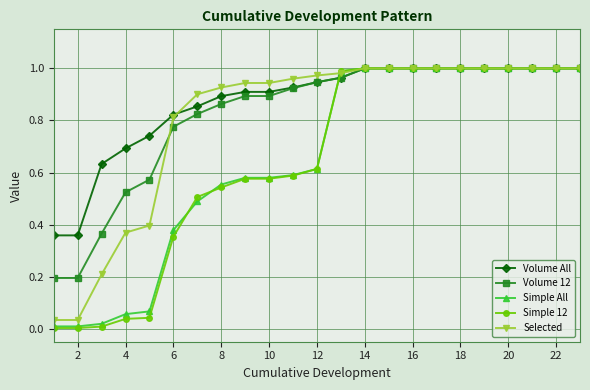

Is this an area chart (filled region under the line)?

No